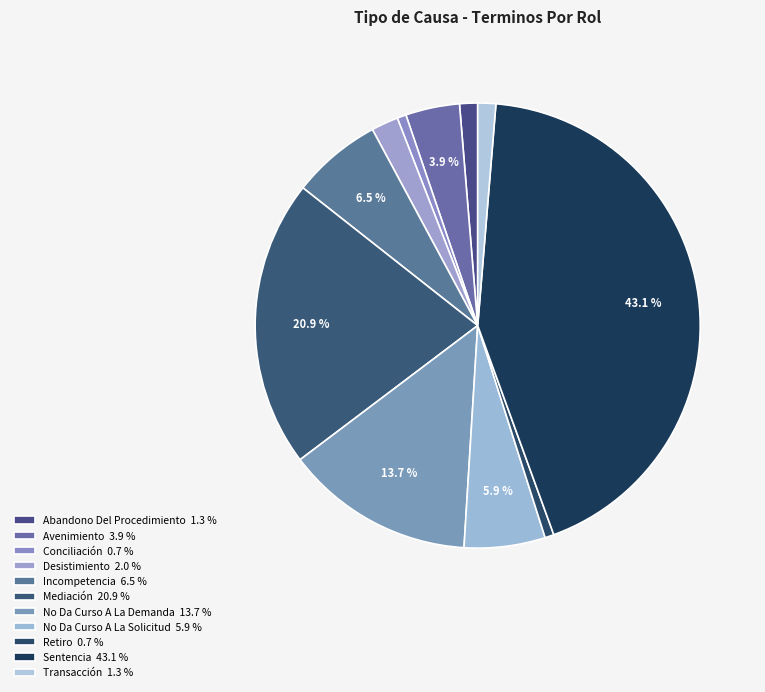

How much of the chart is everything except Sentencia?

56.9%